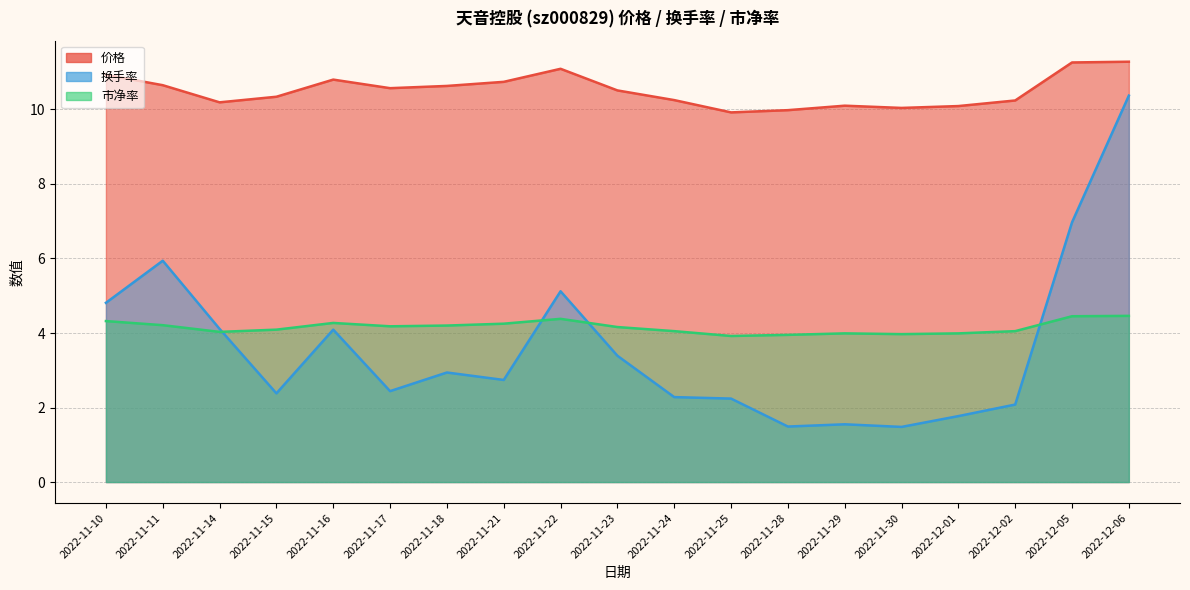

What is the sum of all 价格 values?

199.6